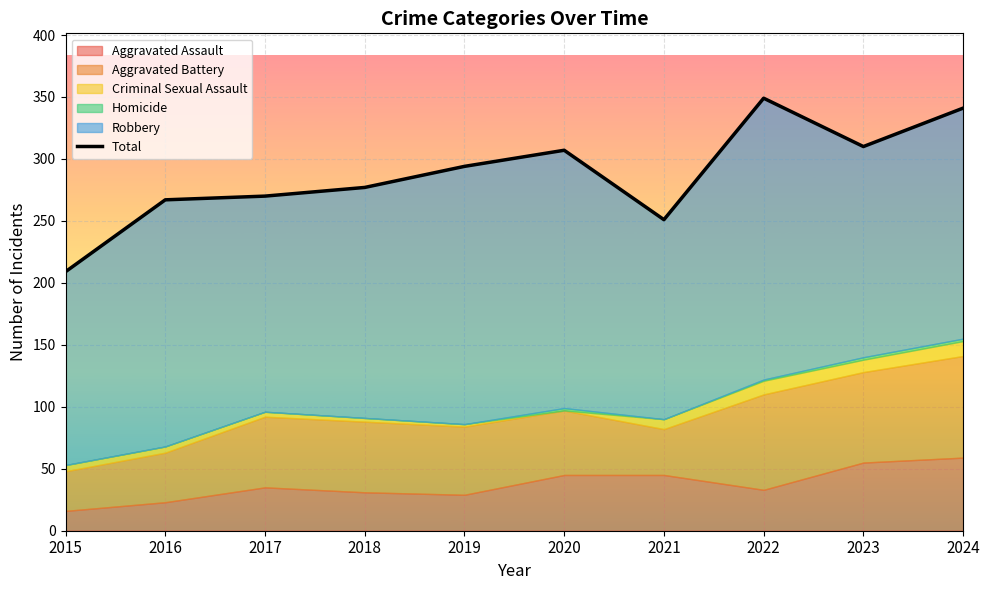

Rank the categories by value from highest to lowest.

2022, 2024, 2023, 2020, 2019, 2018, 2017, 2016, 2021, 2015